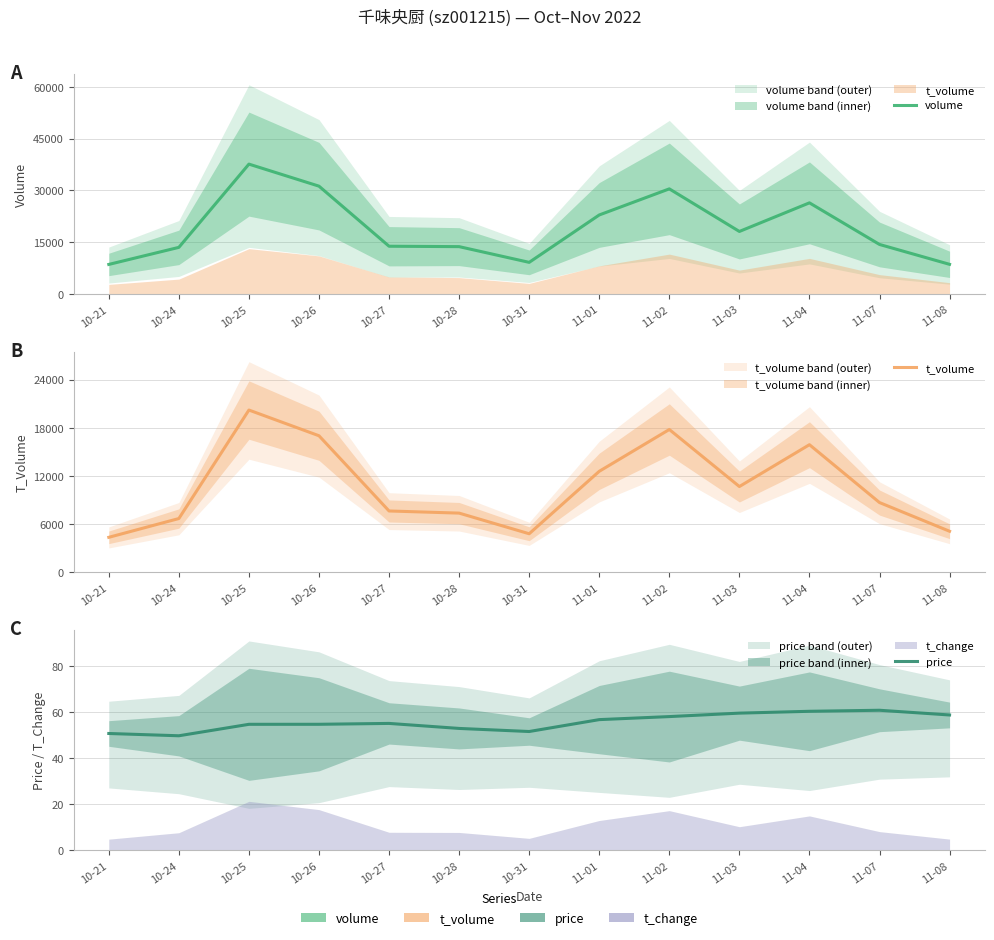

The t_volume series shows 2471.4 at 10-24. True or false?

False